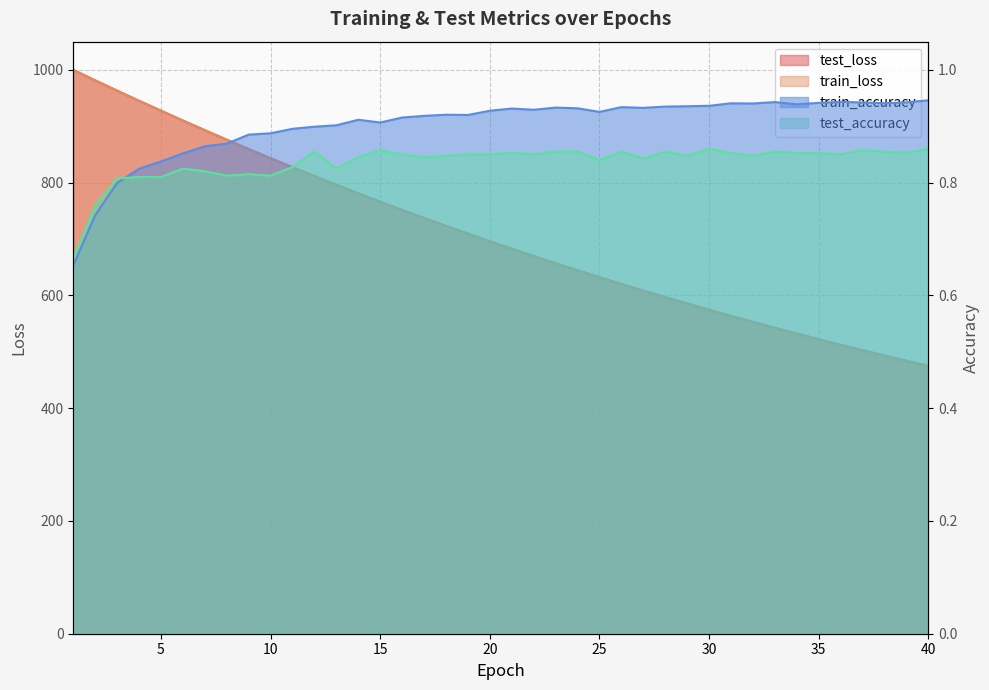

Which series has the largest range (max minus min)?

test_loss